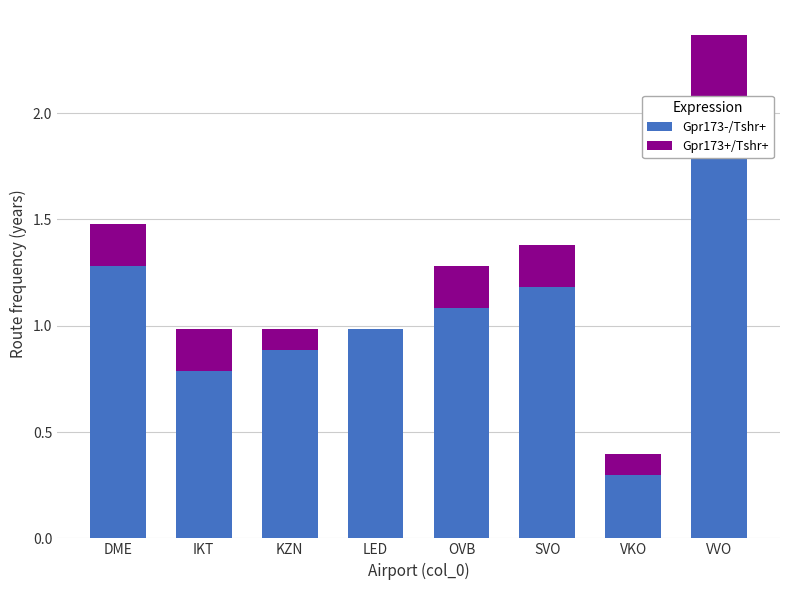

How many bars are there in each group?

2